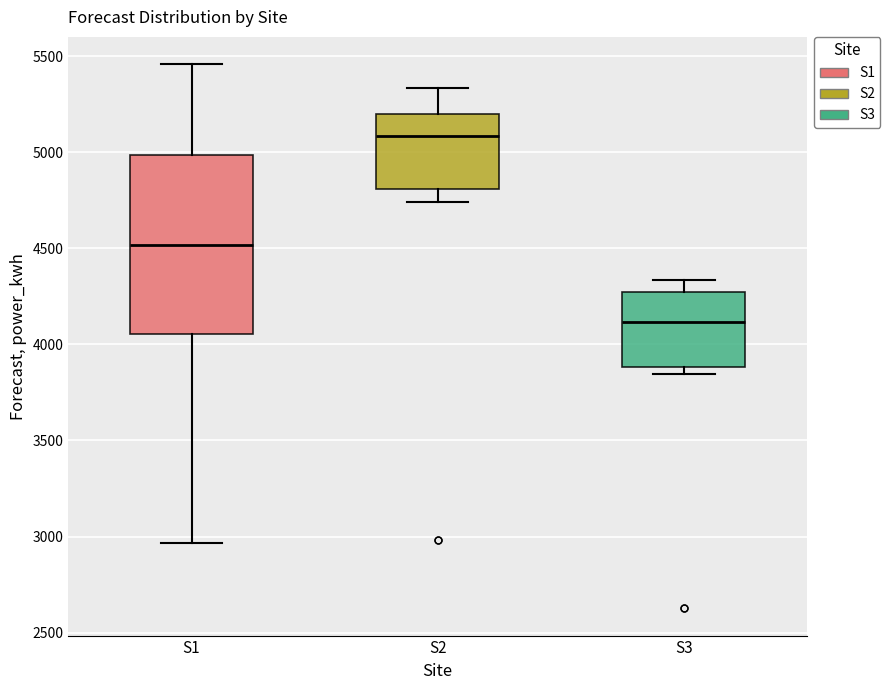

Reading left to right, read every box against the y-axis: the position of its median line, the range the box covers, and the ends of its whiskers. The values are not printed on the chart, so give them approximately, as read against the axis.

S1: median 4500, box 4050 to 5000, whiskers 2950 to 5450
S2: median 5100, box 4800 to 5200, whiskers 4750 to 5350
S3: median 4100, box 3900 to 4250, whiskers 3850 to 4350